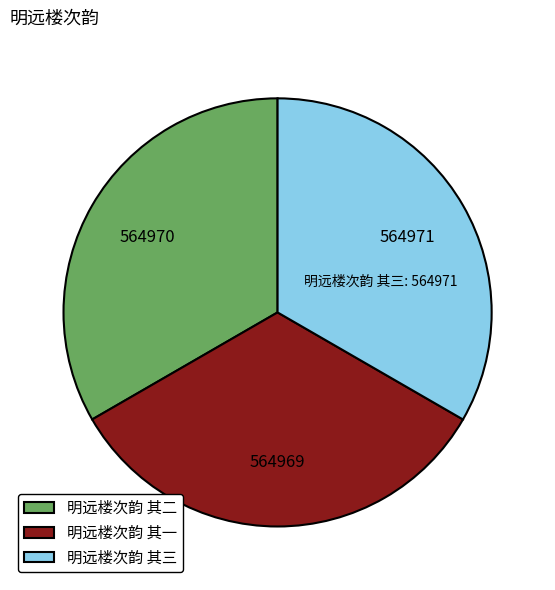

Combined, do 明远楼次韵 其二 and 明远楼次韵 其一 account for over 50%?

Yes